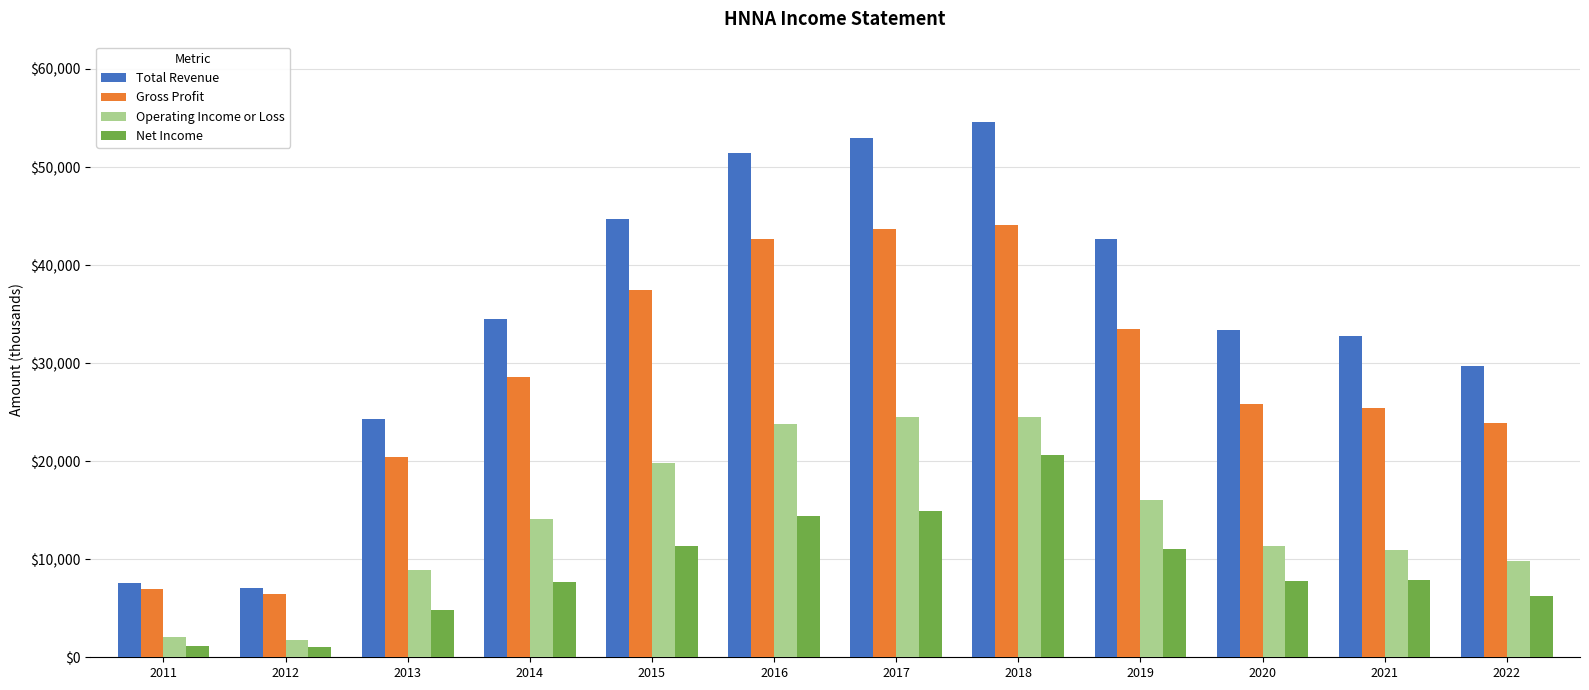

At which category is the sum across all series the highest?

2018